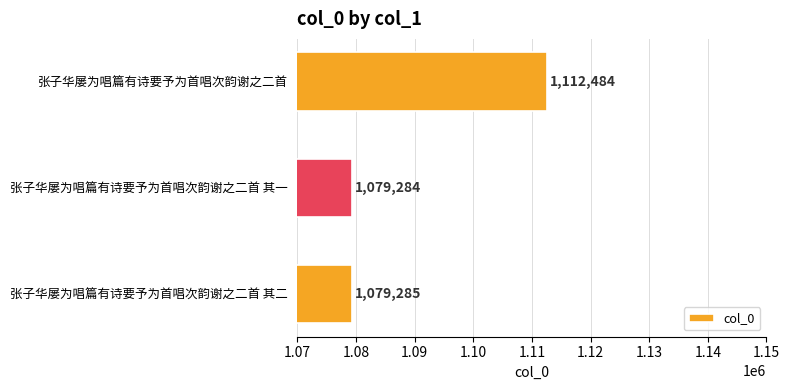

Reading bottom to top, list all the values displayed in this chart.

张子华屡为唱篇有诗要予为首唱次韵谢之二首 其二=1079285	张子华屡为唱篇有诗要予为首唱次韵谢之二首 其一=1079284	张子华屡为唱篇有诗要予为首唱次韵谢之二首=1112484